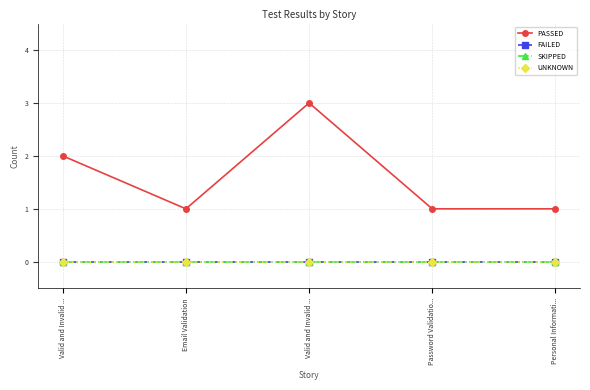

Reading left to right, list all the values displayed in this chart.

PASSED: 2	1	3	1	1
FAILED: 0	0	0	0	0
SKIPPED: 0	0	0	0	0
UNKNOWN: 0	0	0	0	0